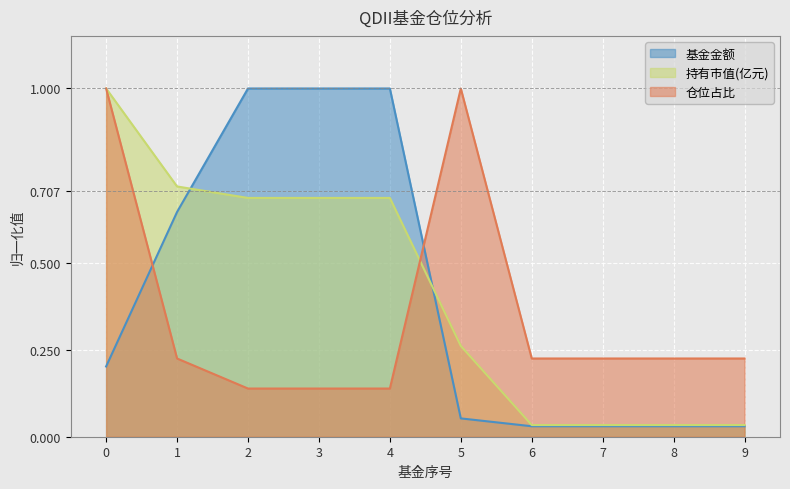

Reading left to right, transcribe all the data shown in this chart.

基金金额: 0.2	0.6	1.0	1.0	1.0	0.1	0.0	0.0	0.0	0.0
持有市值(亿元): 1.0	0.7	0.7	0.7	0.7	0.3	0.0	0.0	0.0	0.0
仓位占比: 1.0	0.2	0.1	0.1	0.1	1.0	0.2	0.2	0.2	0.2